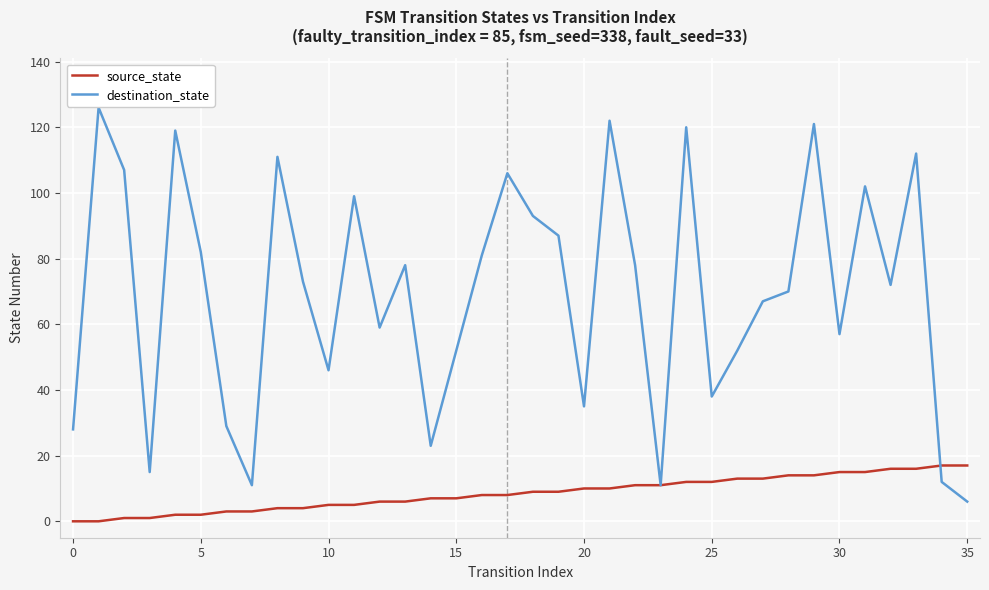

Which series has the largest total across all categories?

destination_state